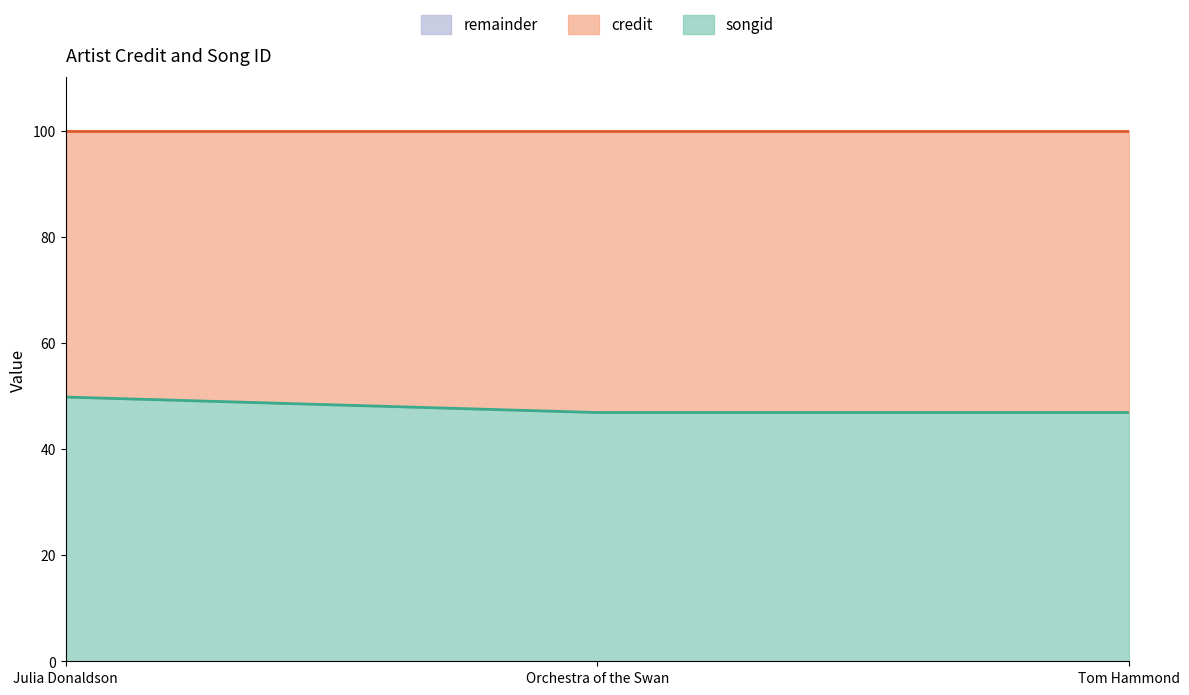

Between Julia Donaldson and Orchestra of the Swan, which is larger?

Julia Donaldson